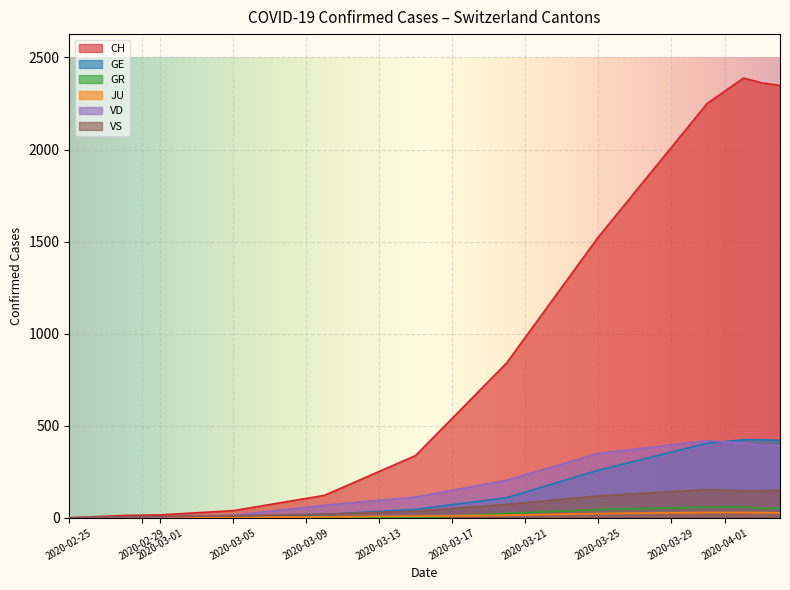

Which series has the widest spread of values?

CH